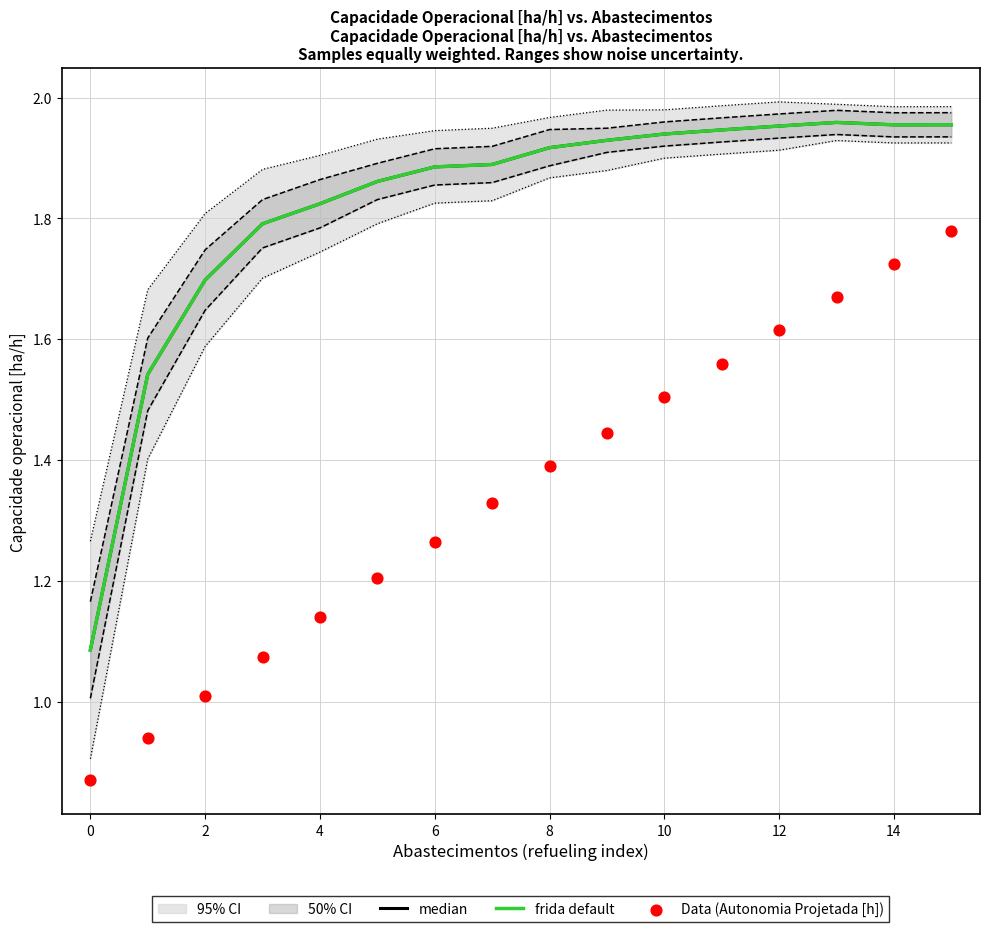

Is the value of median at 14 greater than the value of frida default at 8?

Yes